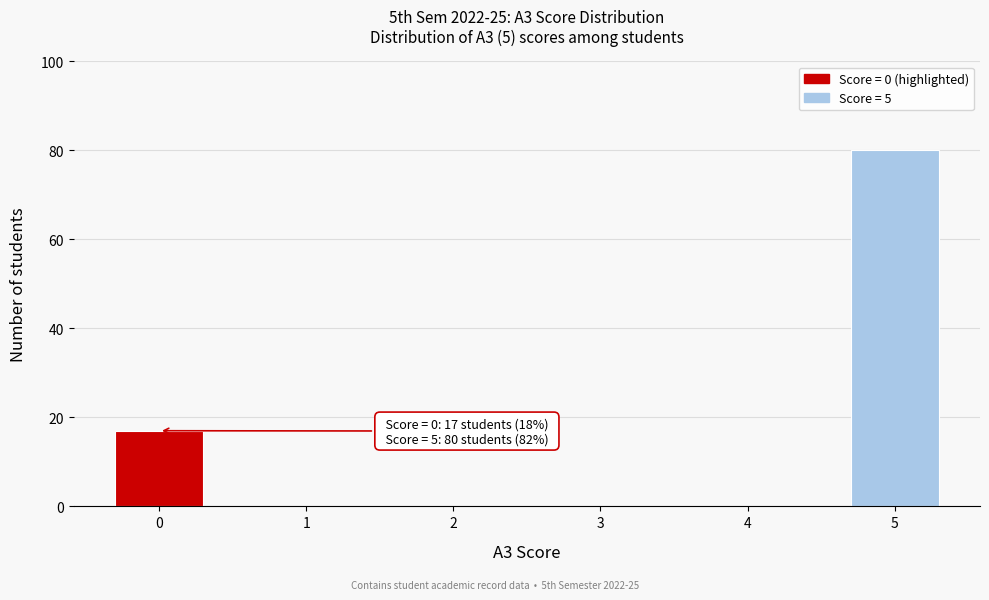

Reading left to right, list all the values displayed in this chart.

0=17	1=0	2=0	3=0	4=0	5=80